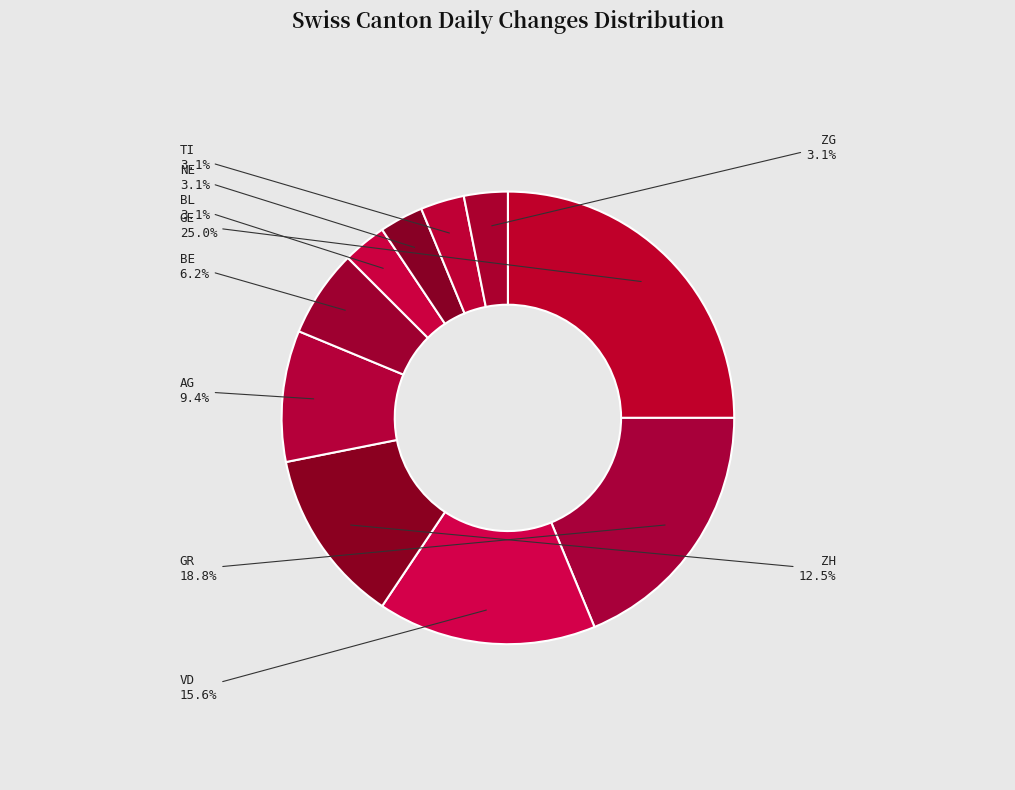

What percentage is the BE slice, to the nearest percent?

6%